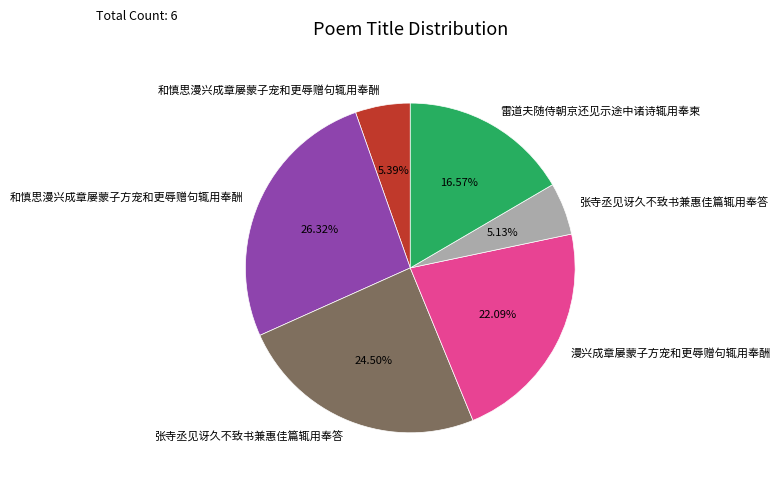

To the nearest percent, what is the average slice percentage?

17%